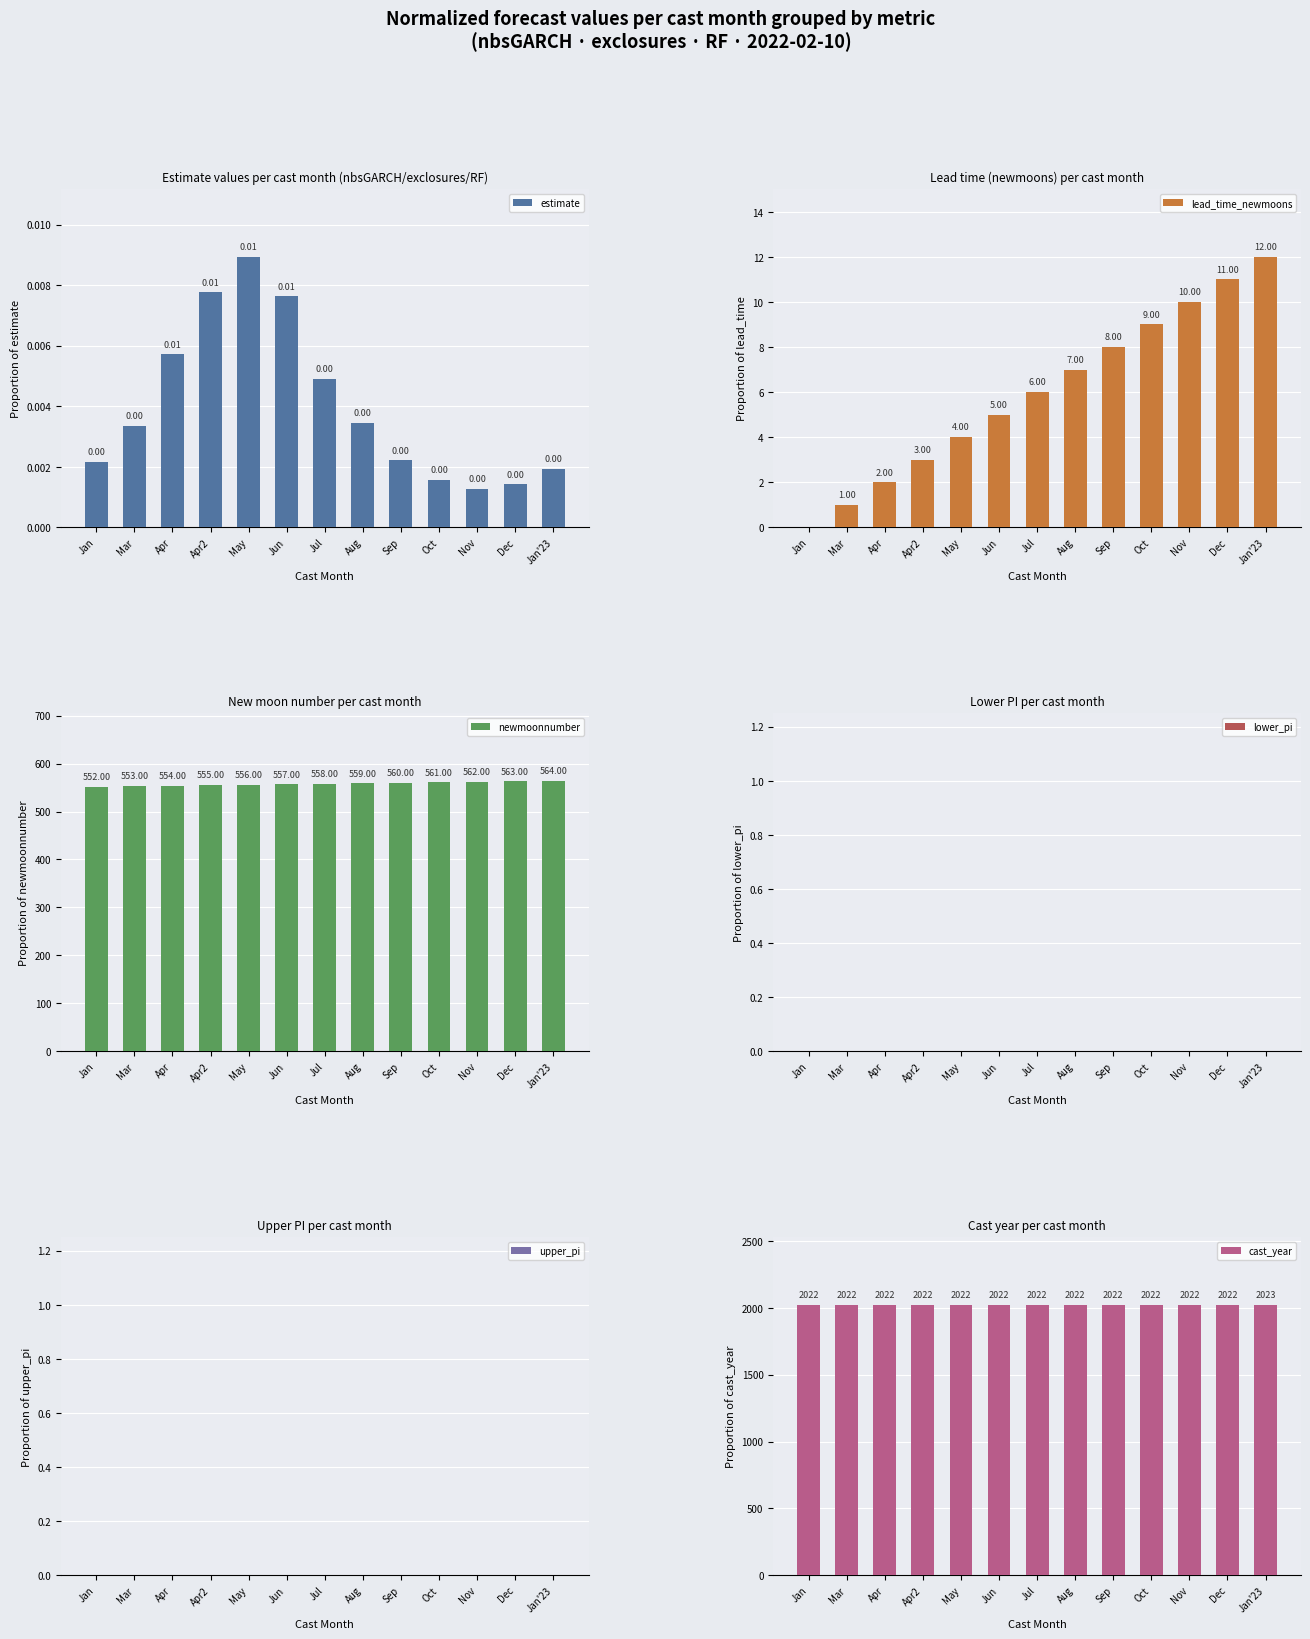

Which series changed the most between Oct and Dec?

lead_time_newmoons